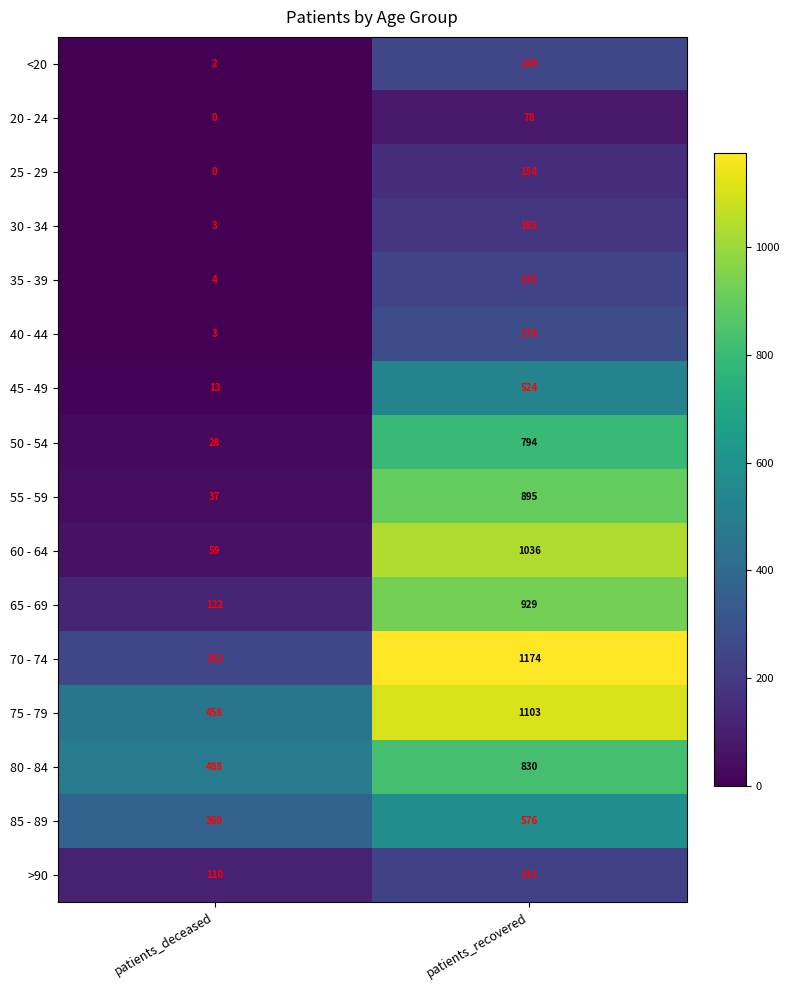

Where is 70 - 74 nearest to the value 713?

patients_deceased